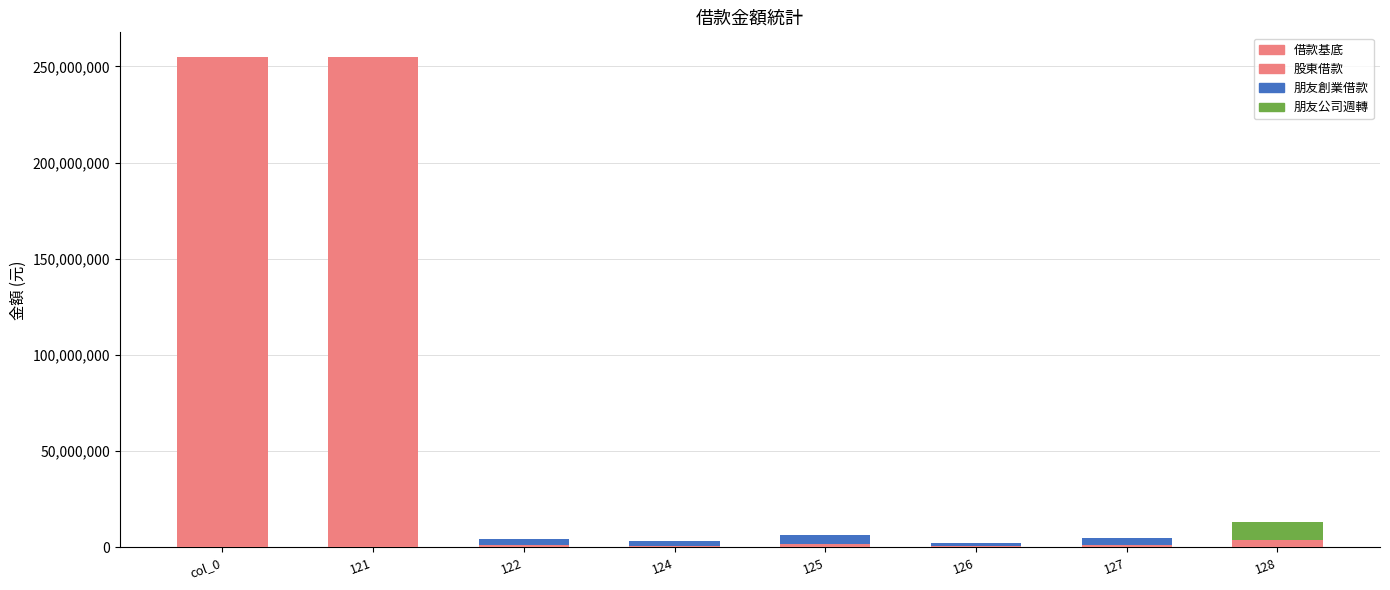

What is the change in value from col_0 to 125?

-69636000.0